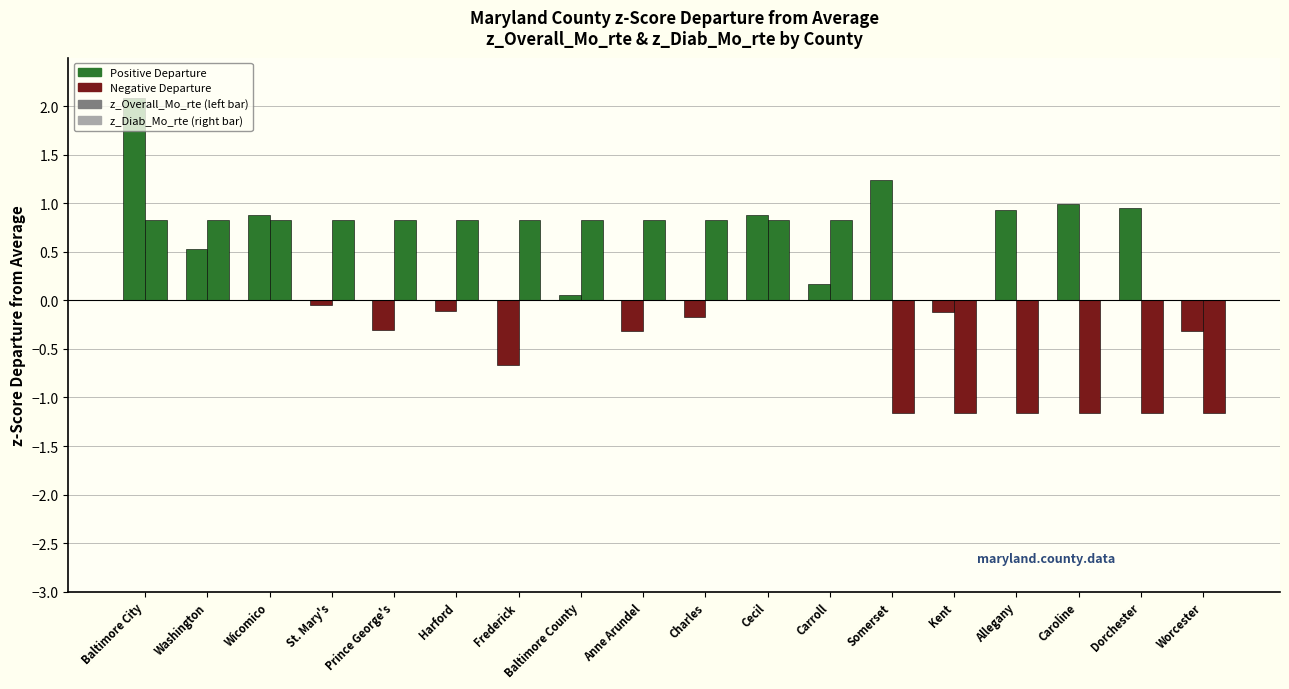

Count the number of data series in this chart.

2